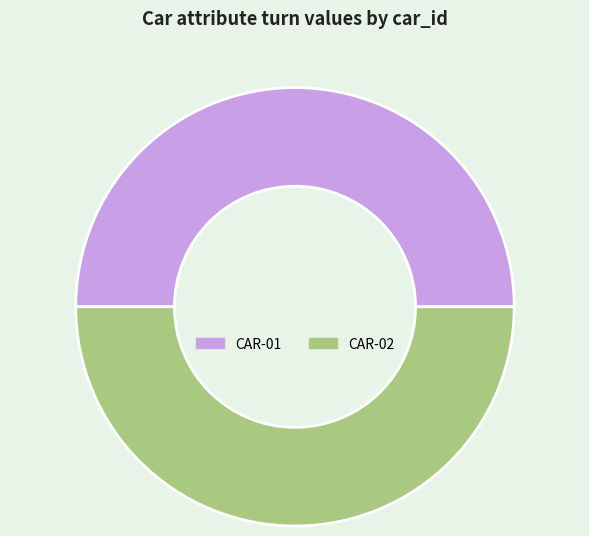

Is it true that CAR-01 is 62% of the pie?

False